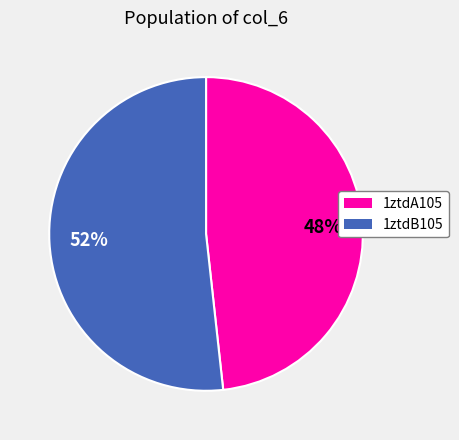

How many segments does this pie chart have?

2